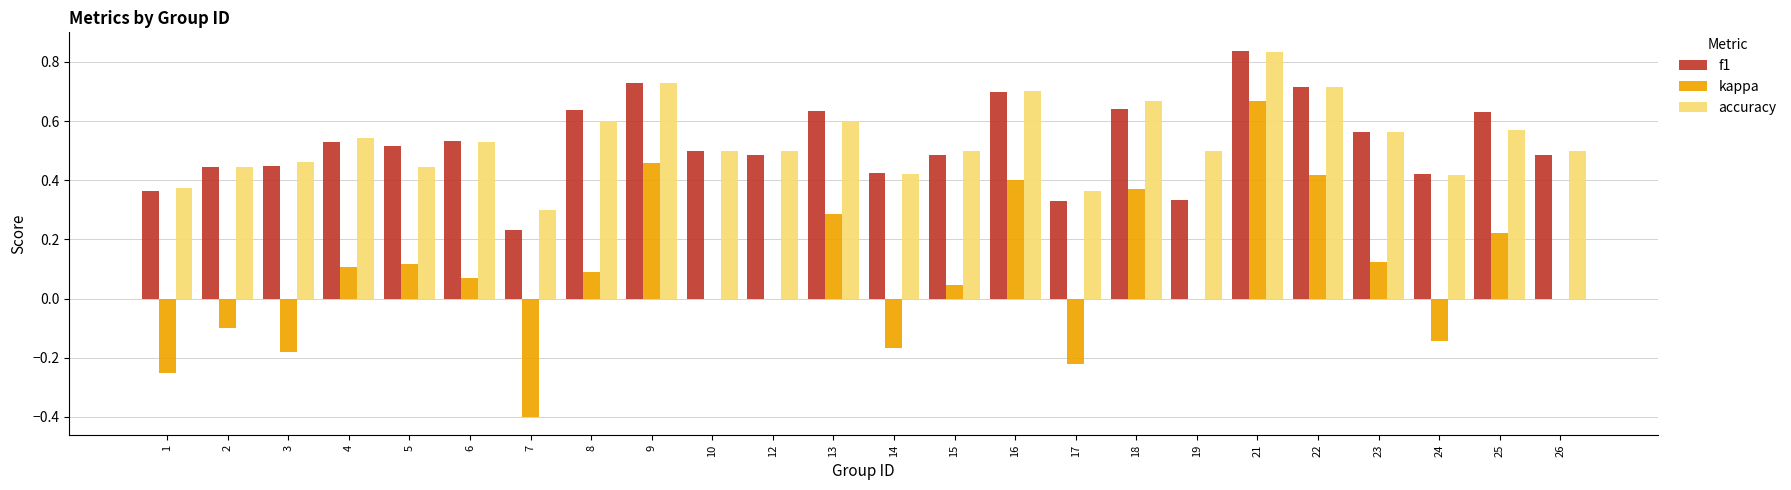

How many distinct data groups are displayed?

3